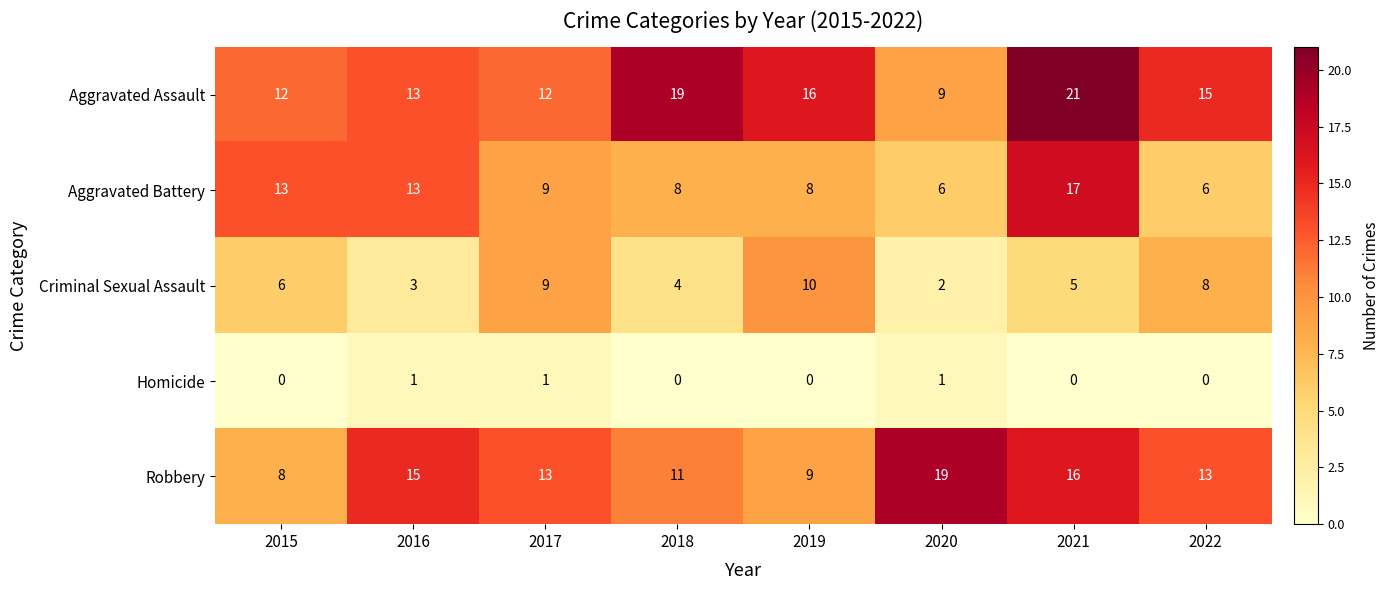

What is the difference between the Criminal Sexual Assault values at 2019 and 2020?

8